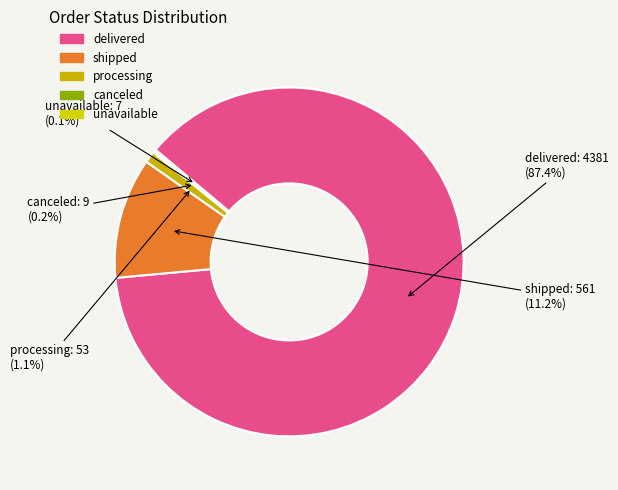

Is delivered the majority of the pie?

Yes